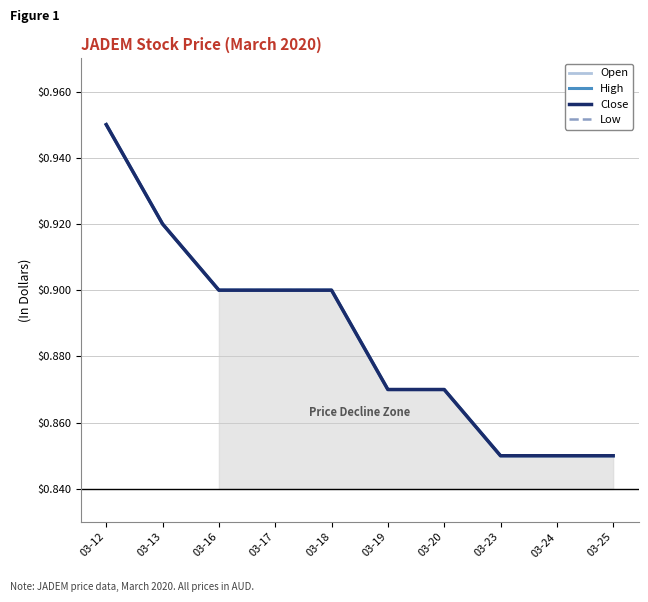

The value of Close at 03-16 is 0.3. True or false?

False